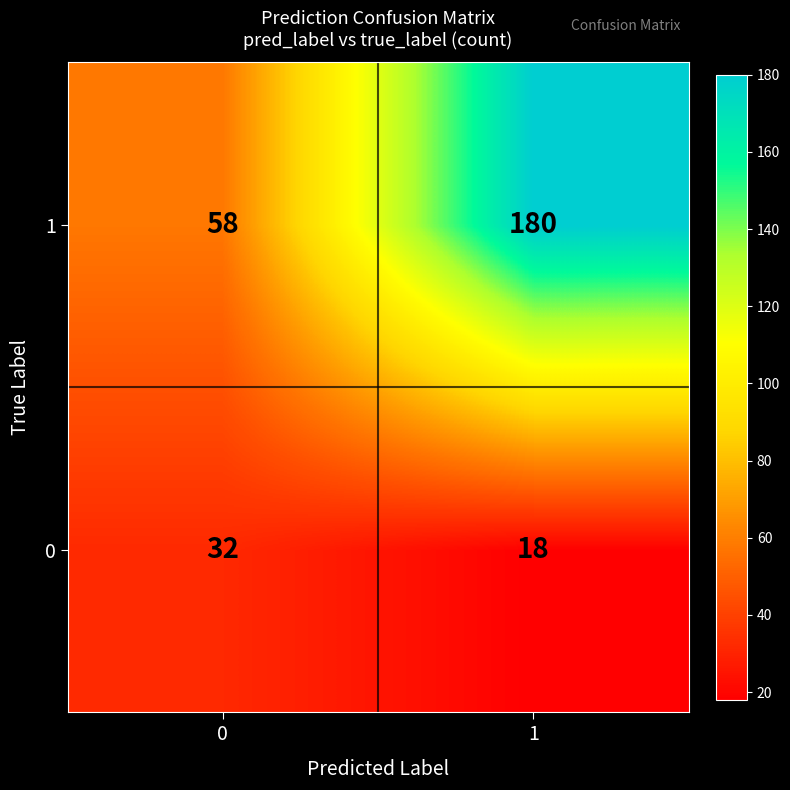

At how many categories does at least one series exceed 142?

1